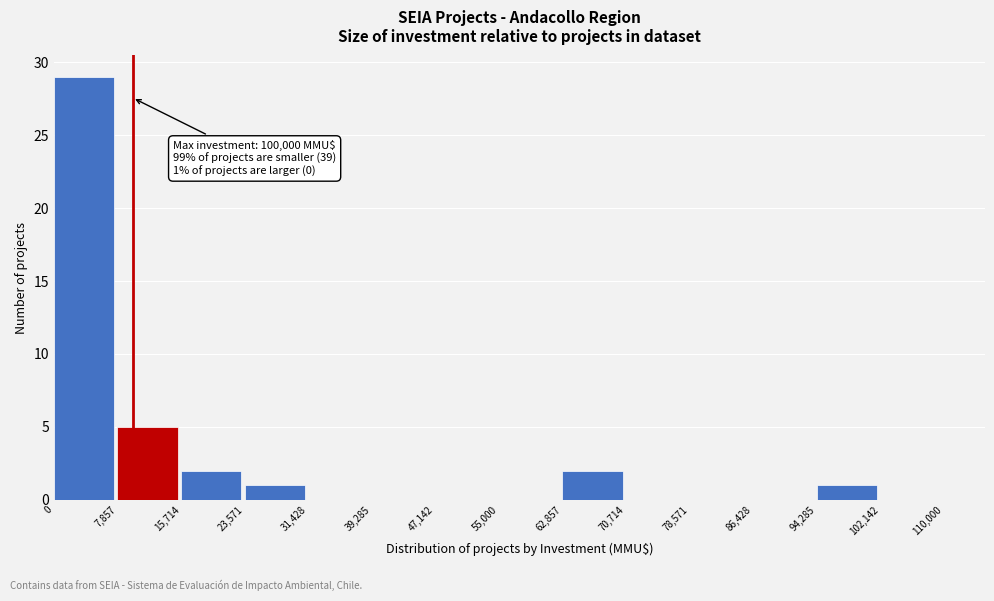

Which range on the x-axis has the tallest bar?

0 to 7,857